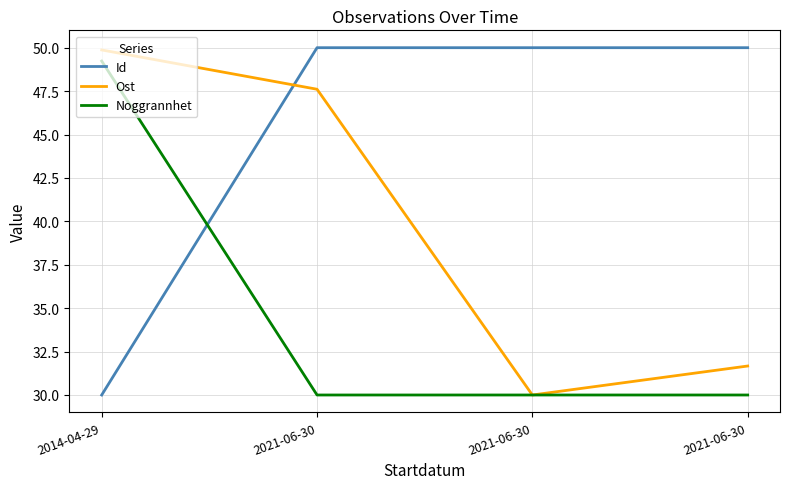

What are all the series names shown in the legend?

Id, Ost, Noggrannhet